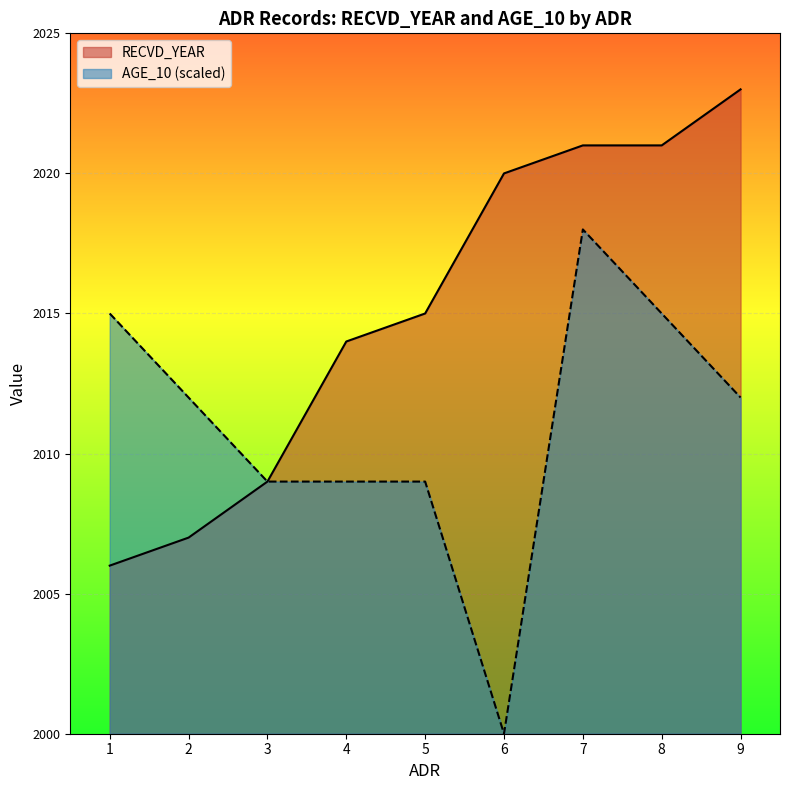

What is the sum of all AGE_10 values?

18099